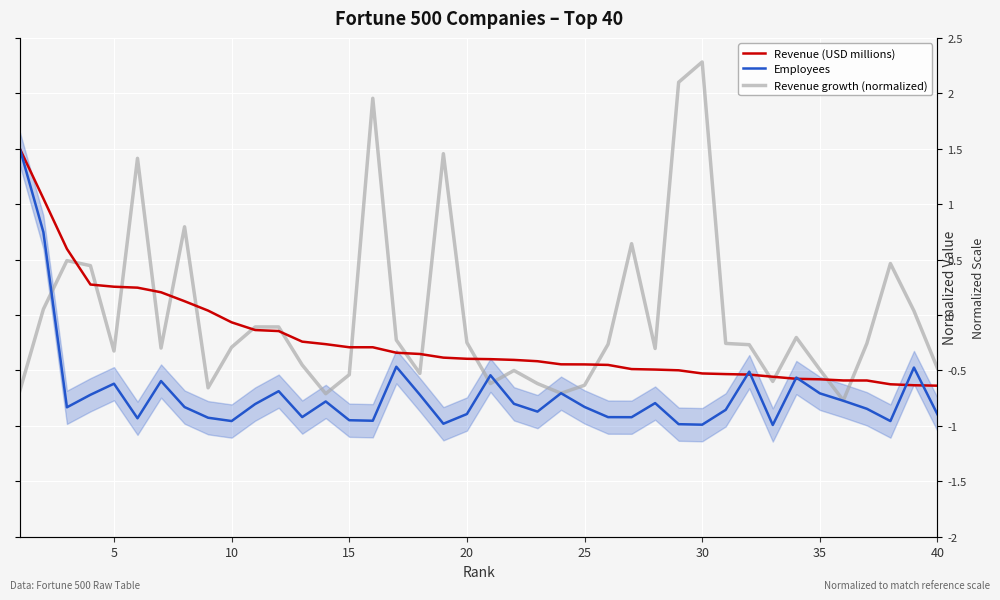

Is it true that Revenue (USD millions) equals -0.4 at 15?

False